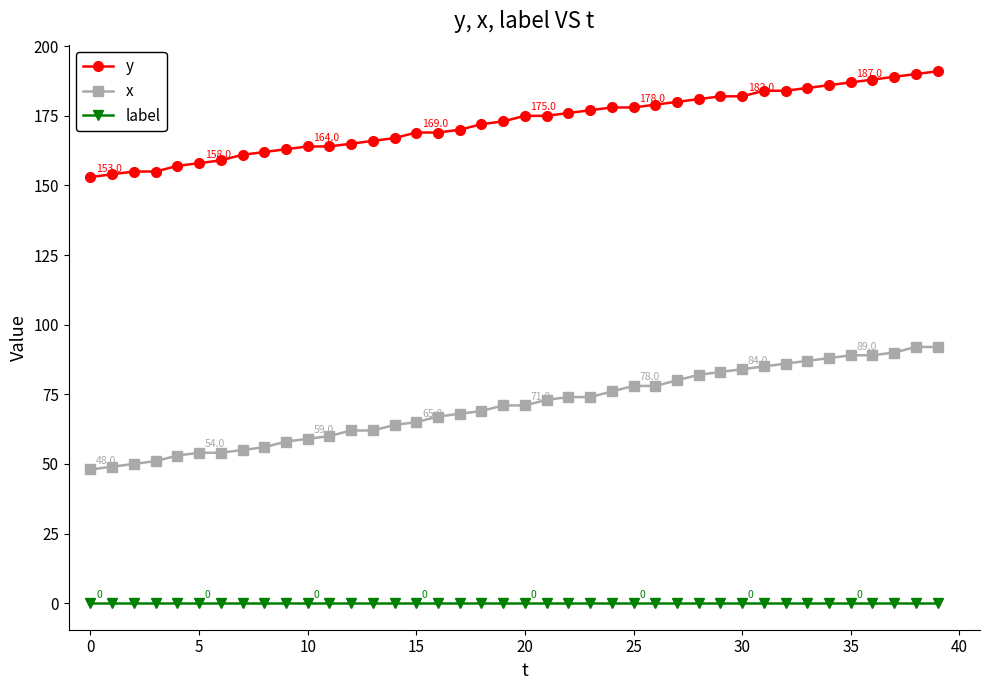

Which series has the largest range (max minus min)?

x